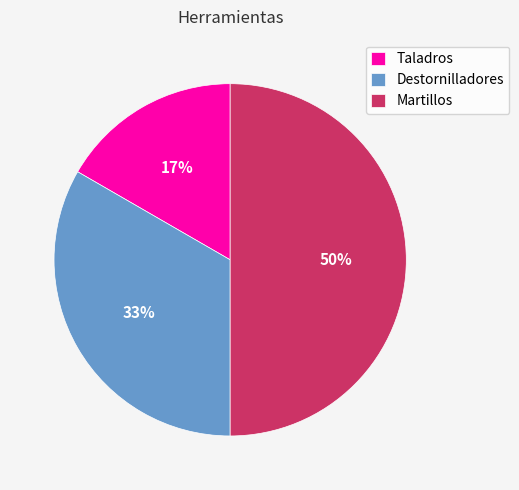

Rank the categories by value from highest to lowest.

Martillos, Destornilladores, Taladros